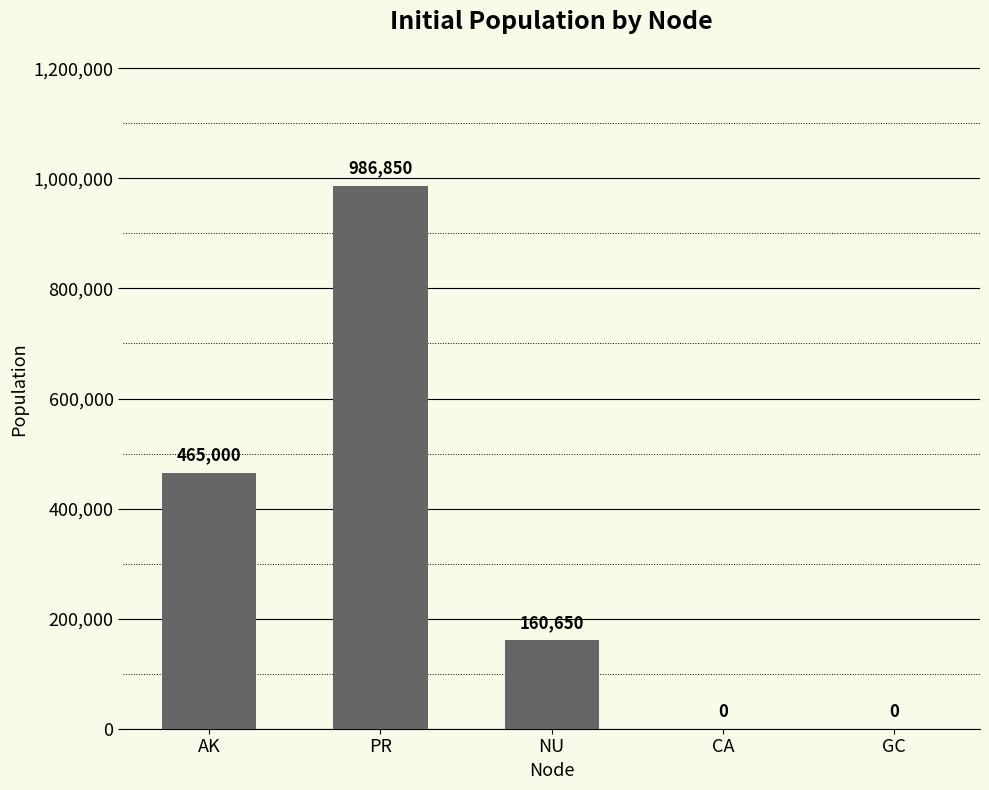

What is the change in value from NU to CA?

-160650